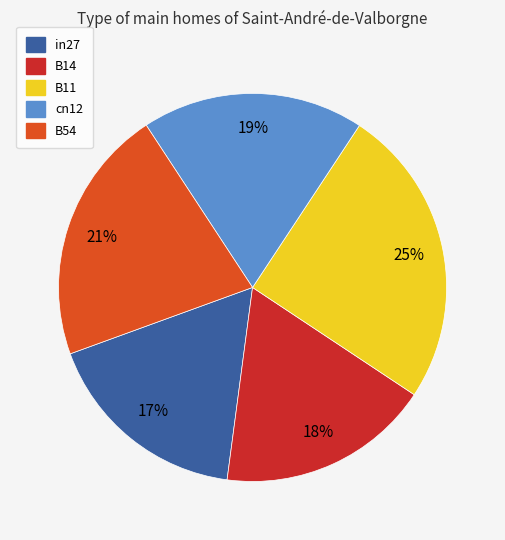

How many segments does this pie chart have?

5